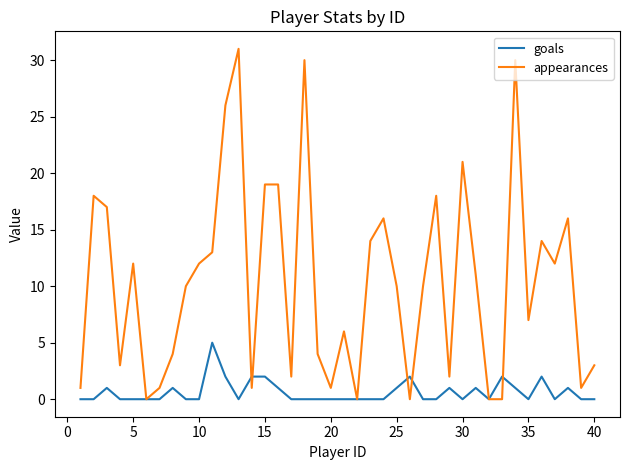

What is the highest value of the goals series?

5